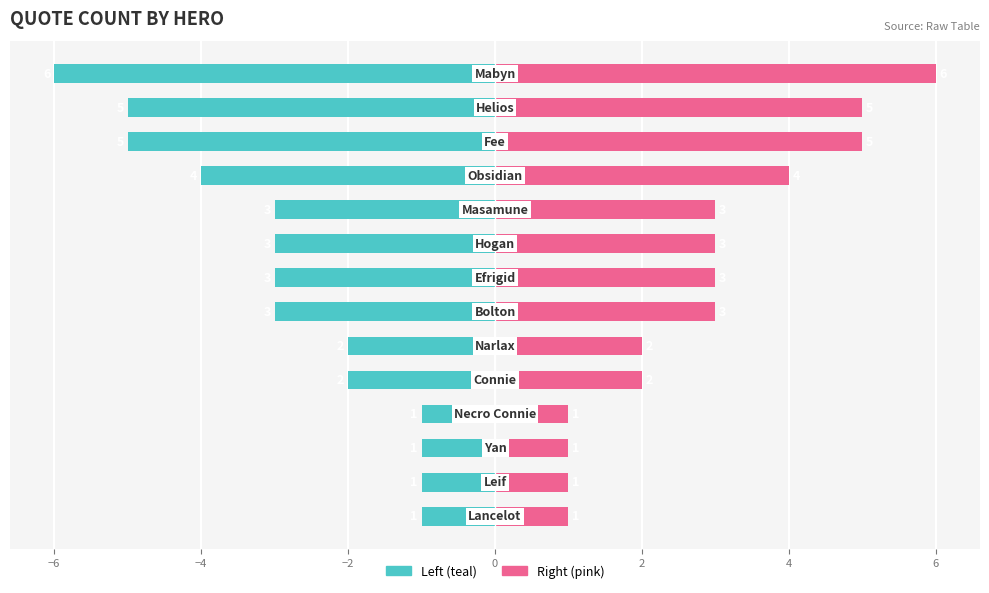

What is the average value of the Quote Count (left) series?

-3